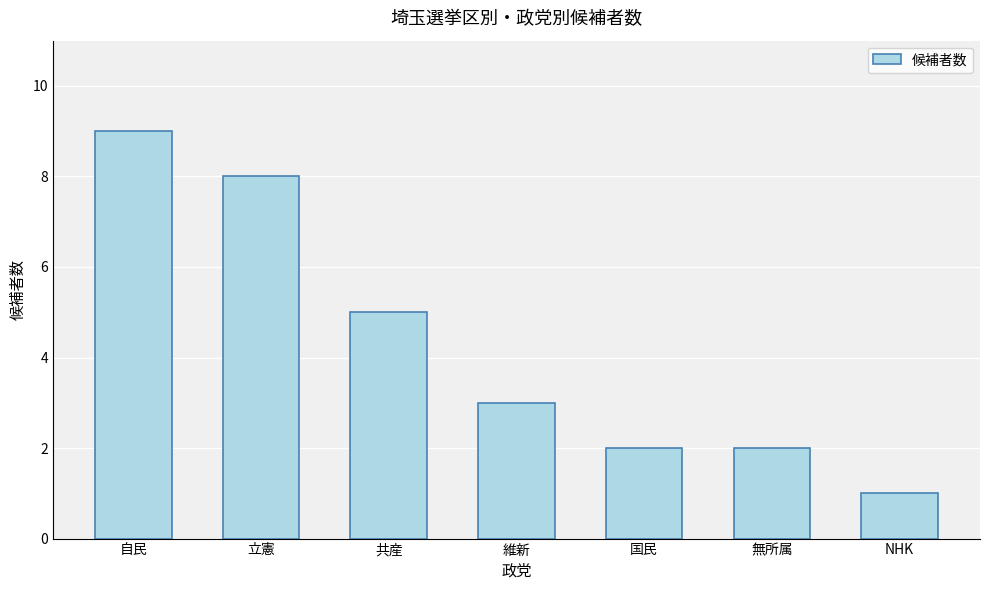

The value at 立憲 is 11. True or false?

False